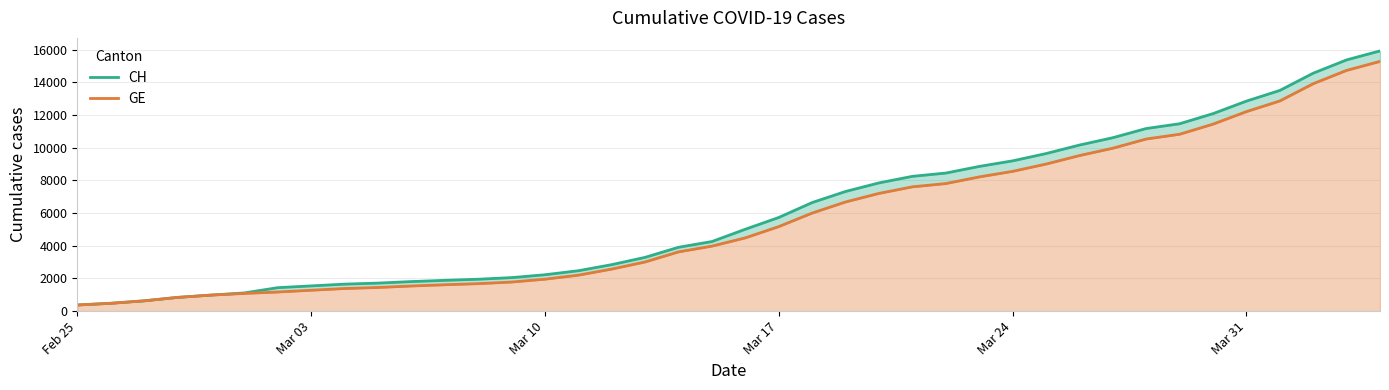

Does the chart display data point markers on the line(s)?

No